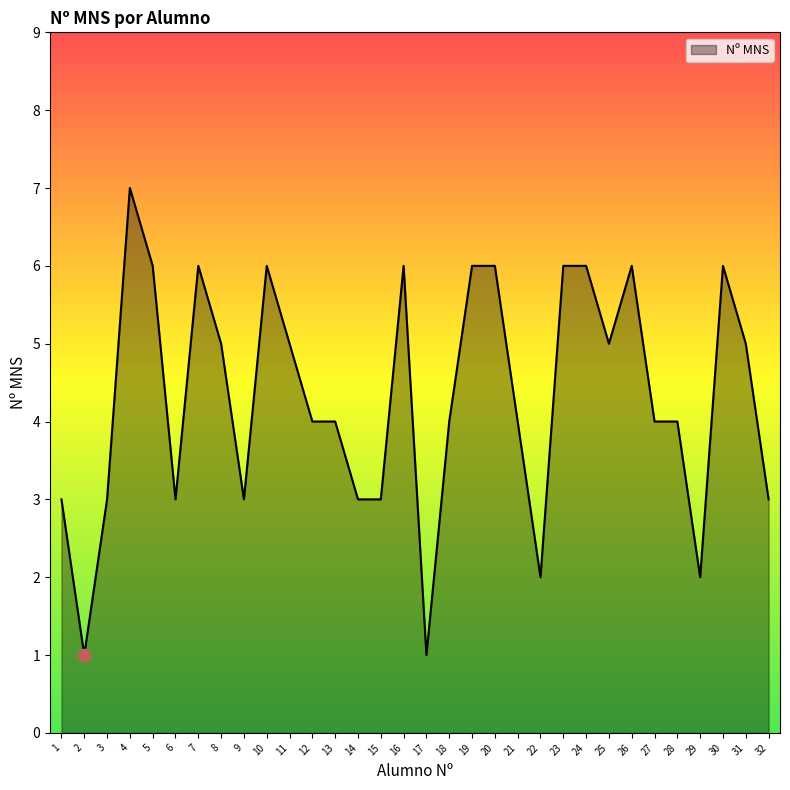

Approximately how many times larger is the value at 31 compared to 23?

0.8